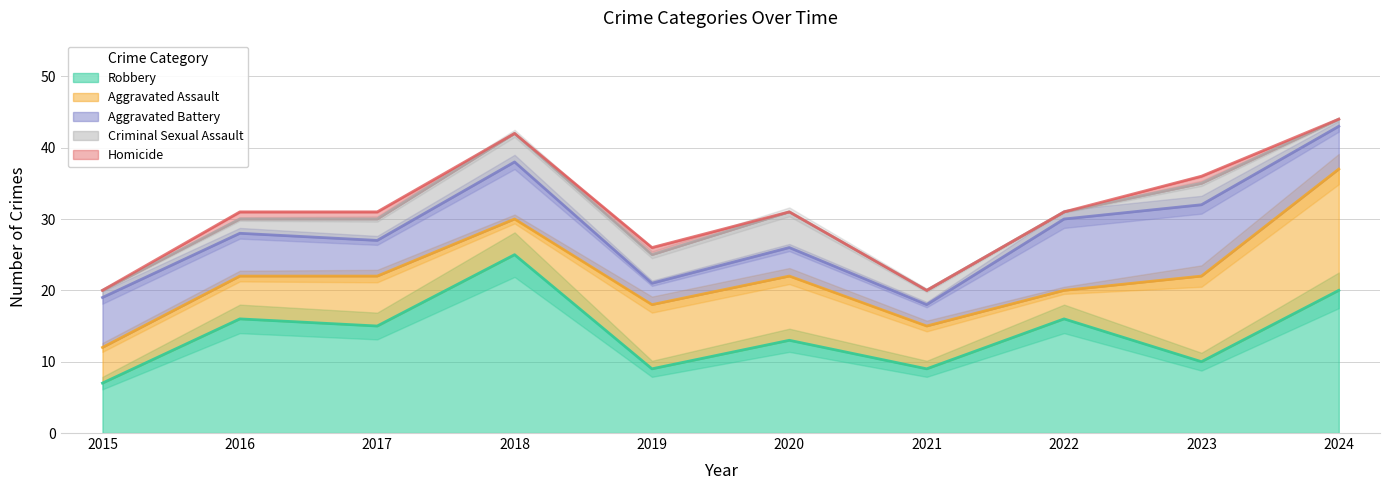

At which label does Criminal Sexual Assault reach its minimum?

2015